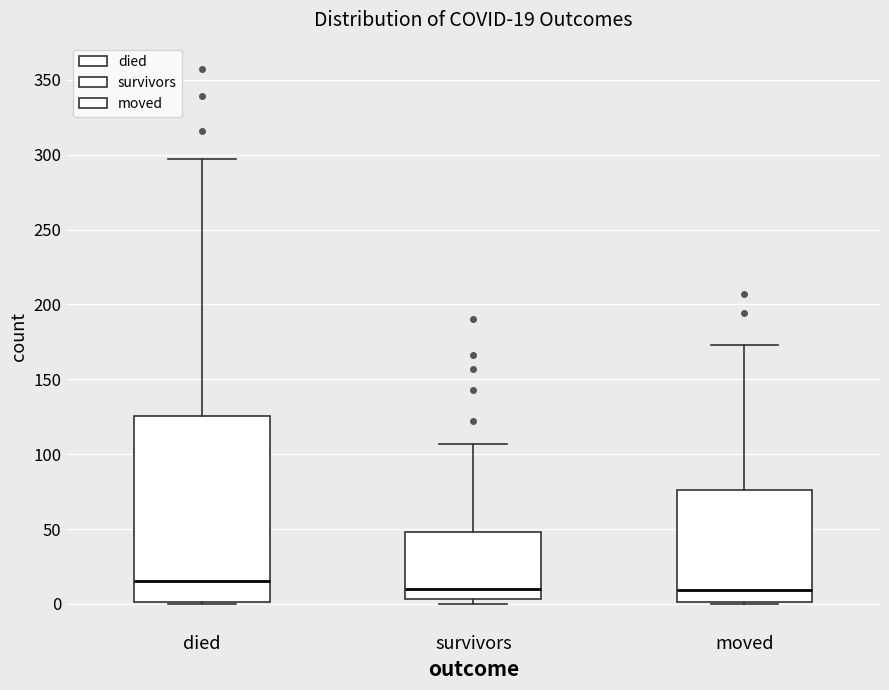

Comparing the boxes themselves (not the whiskers), which one is the tallest?

died